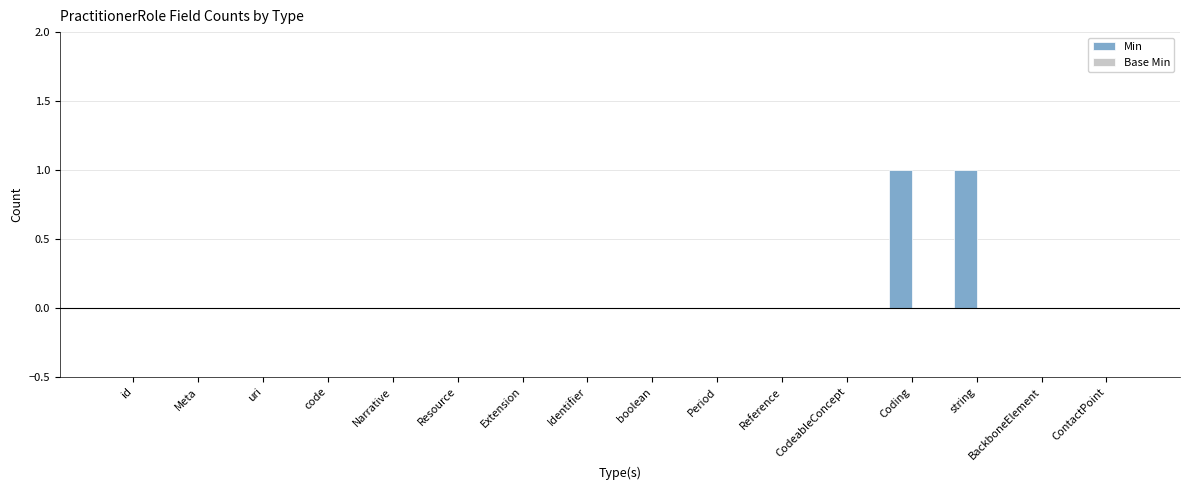

True or false: the data shows -1 at Extension.

False